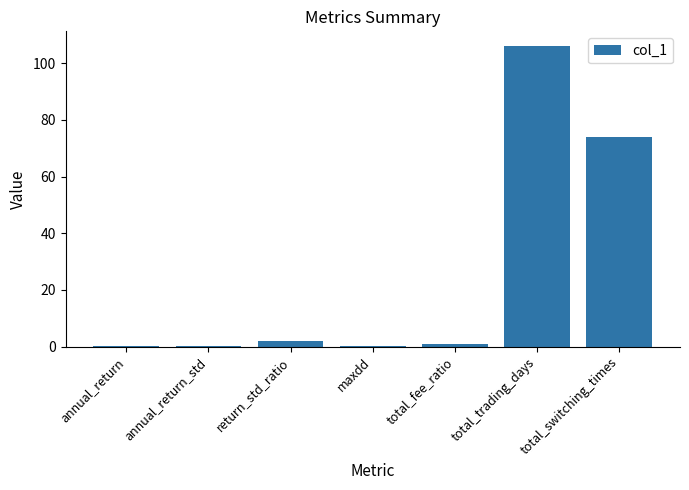

What is the approximate value at annual_return_std?

0.1